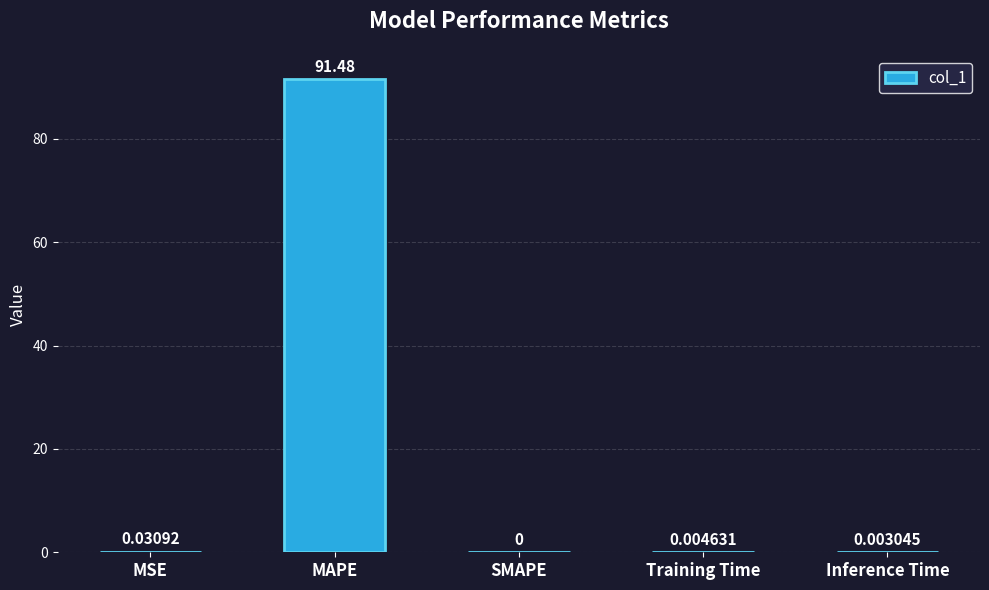

Which category has the highest value across all series?

MAPE